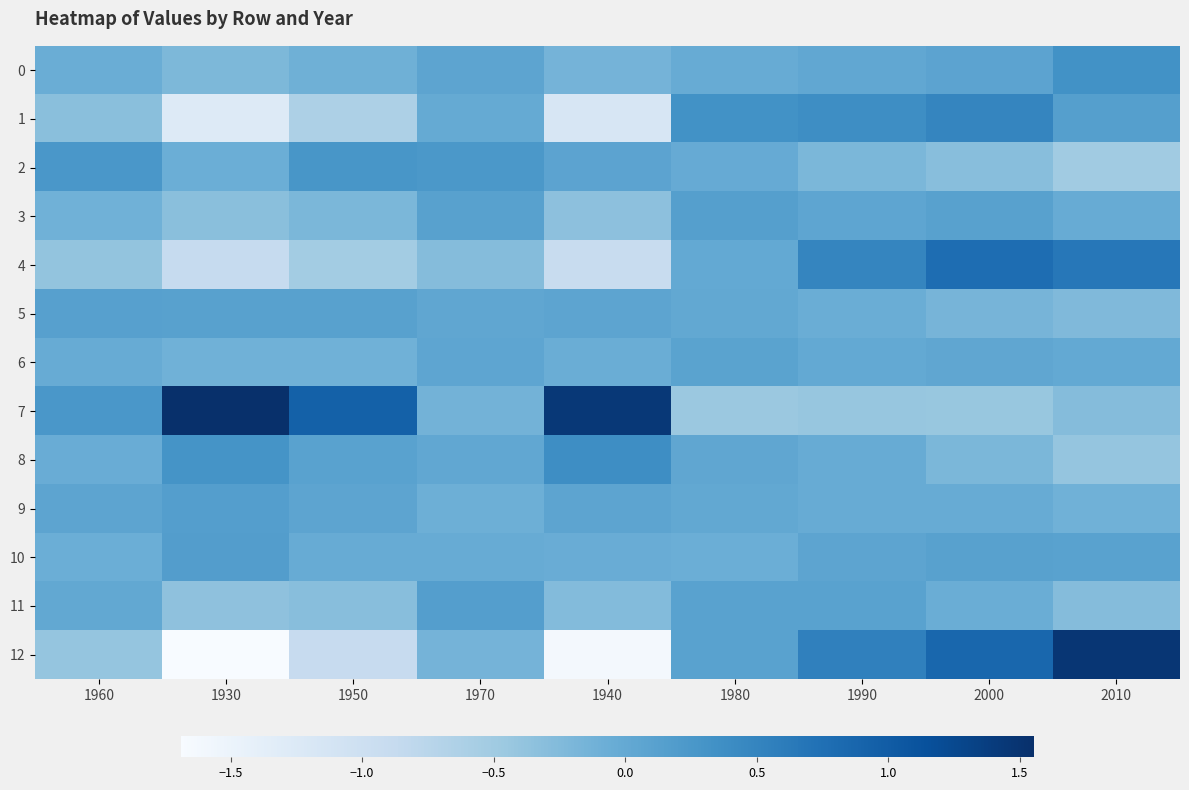

At 1940, list the series in order from smallest to largest.

12, 1, 4, 3, 11, 0, 6, 10, 9, 5, 2, 8, 7